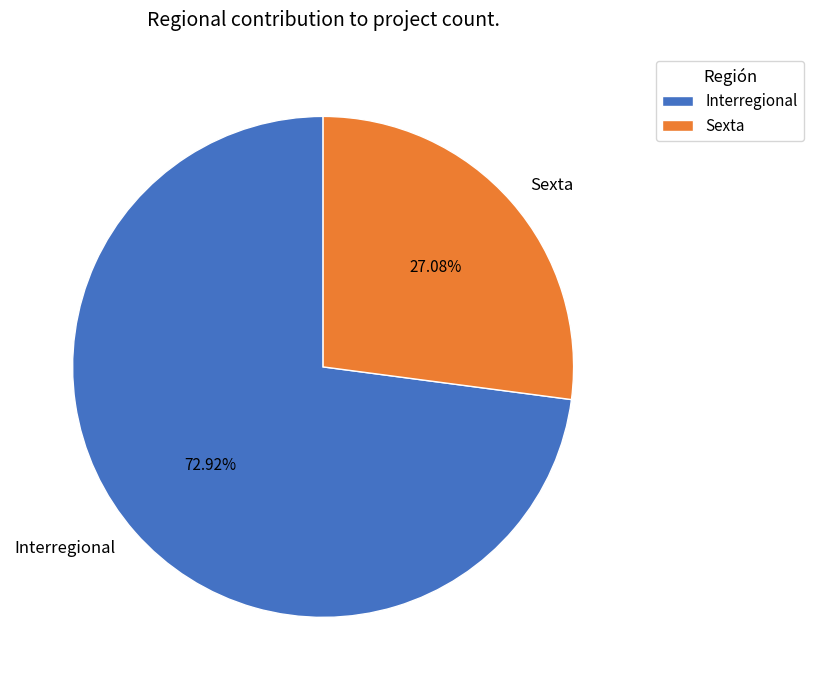

Which category has the biggest portion of the pie?

Interregional